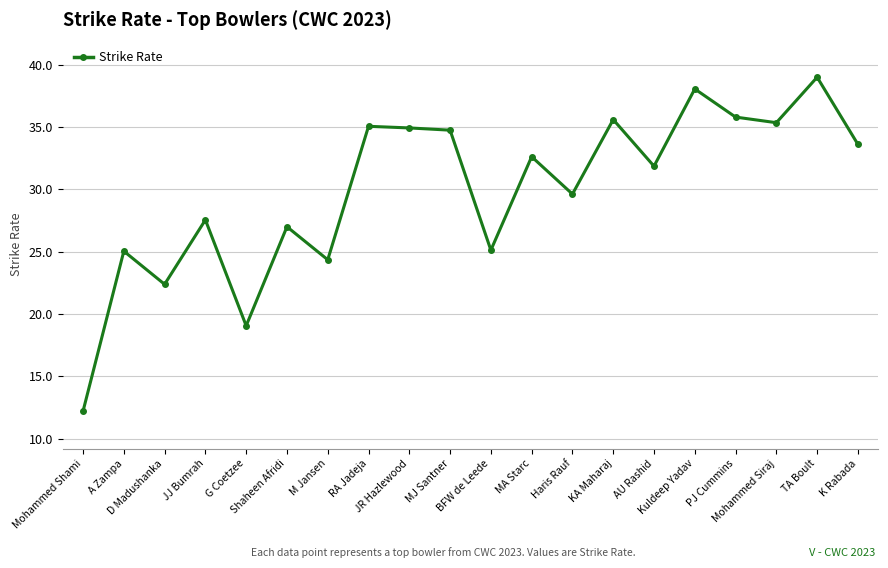

What is the value of the 13th point from the left?

29.6